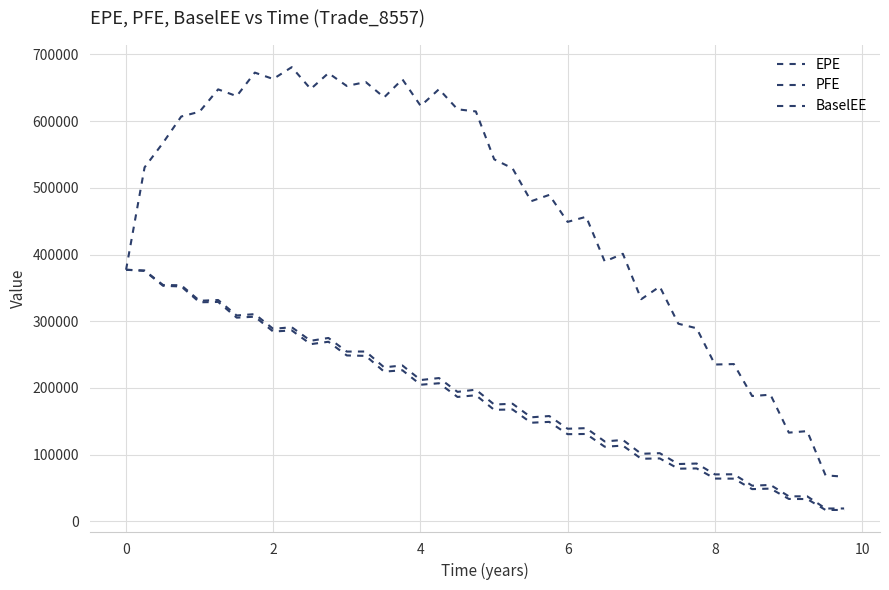

How many distinct data groups are displayed?

3